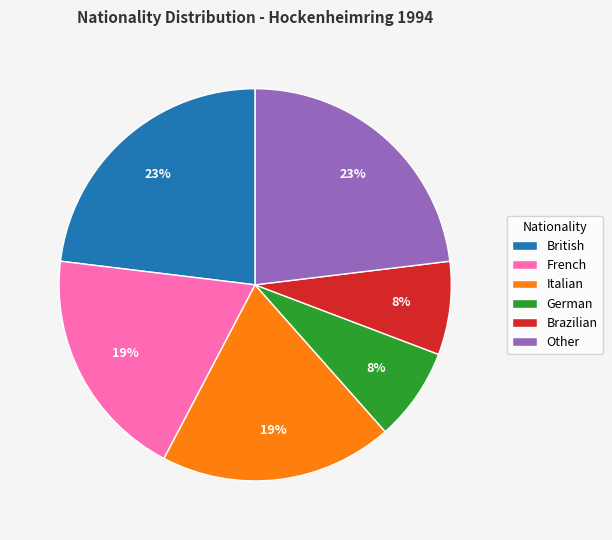

What percentage is the Brazilian slice, to the nearest percent?

8%